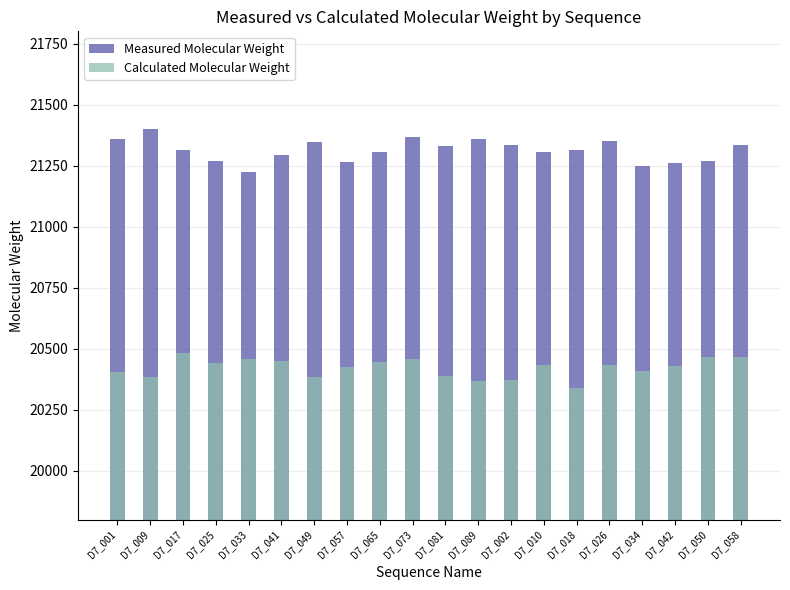

What is the spread (max minus min) of values at D7_065?

859.7